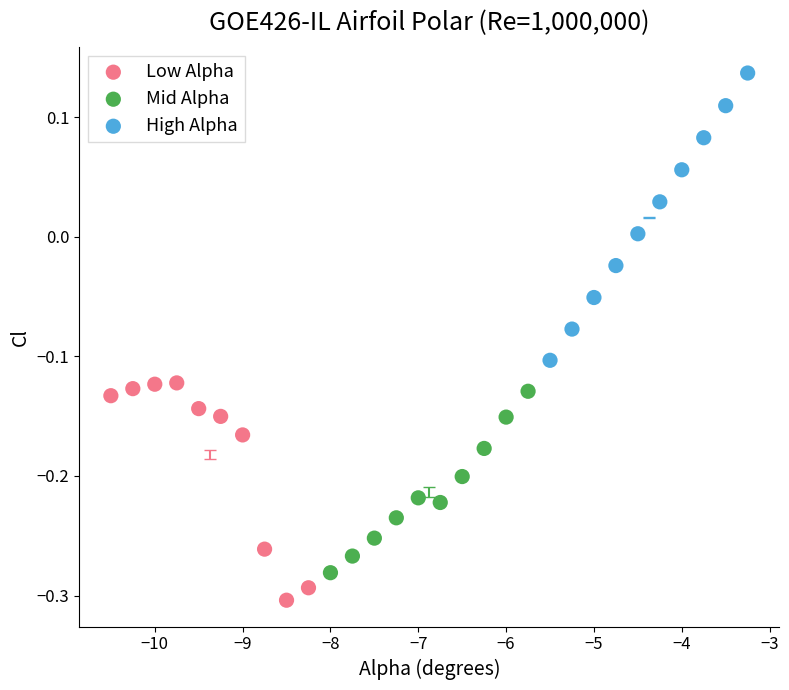

Which series reaches the maximum Y coordinate?

High Alpha